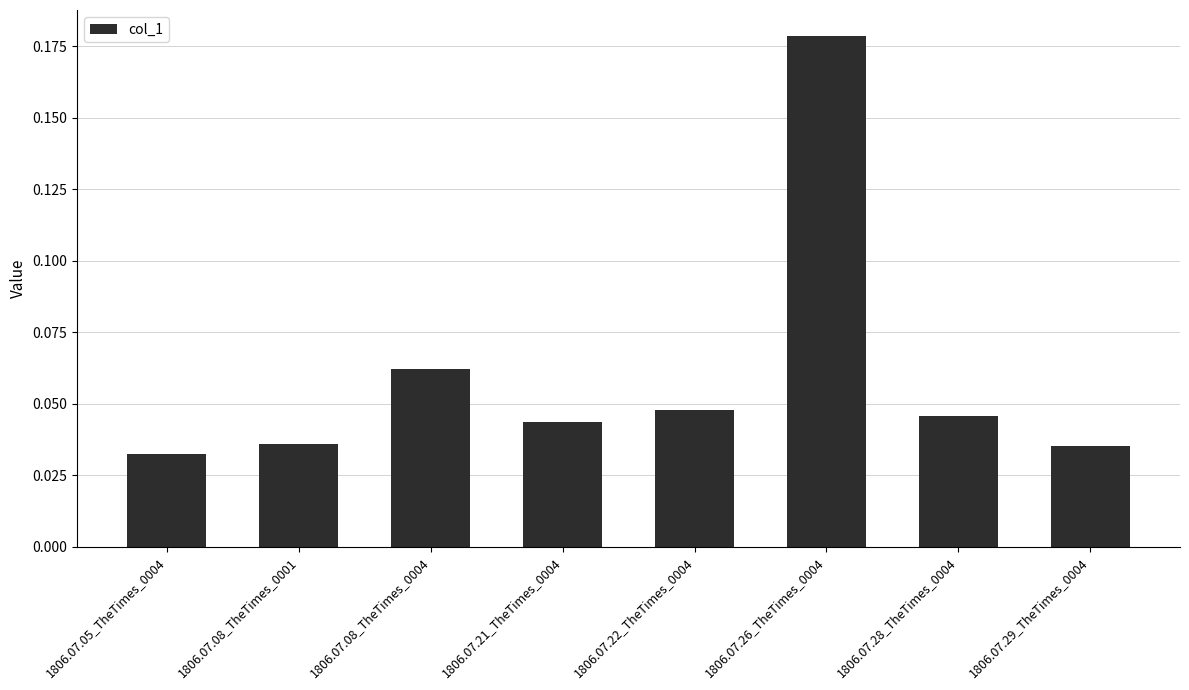

How many values are between 0 and 1?

8